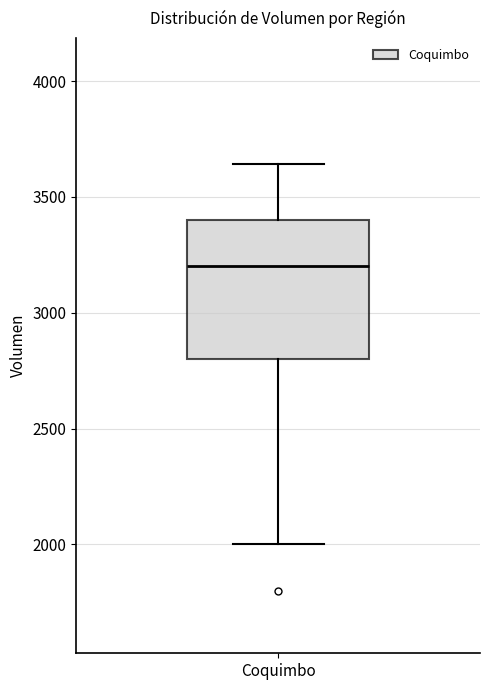

Where is the upper edge of the box for Coquimbo on the y-axis? The values are not printed on the chart, so give them approximately, as read against the axis.

3400